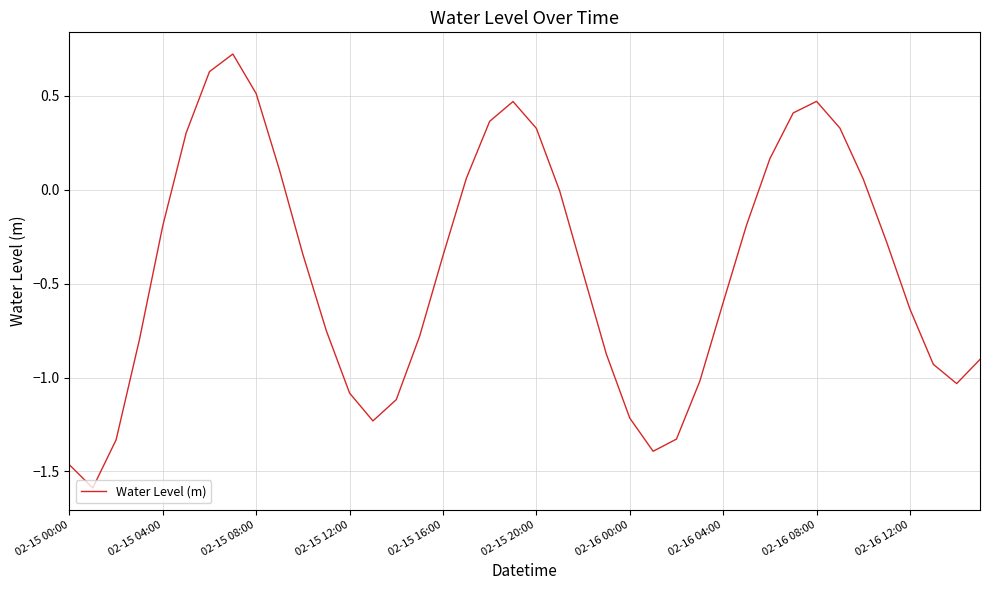

What is the difference between the maximum and minimum values?

2.3